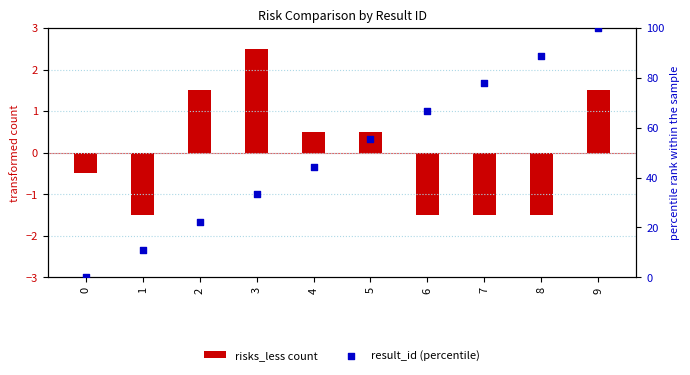

Which series contains the highest Y value?

result_id (percentile)